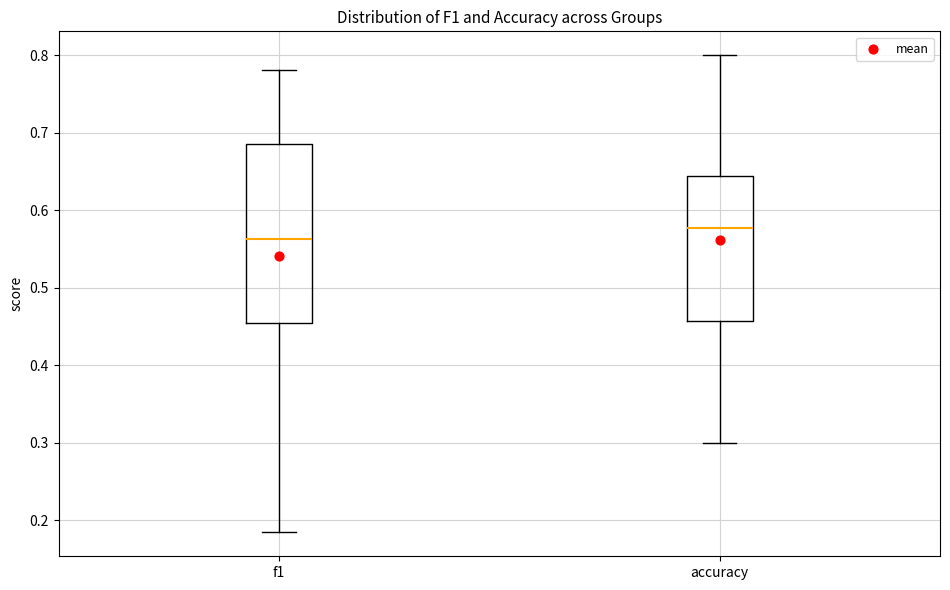

Which box is the tallest, from its lower edge to its upper edge?

f1